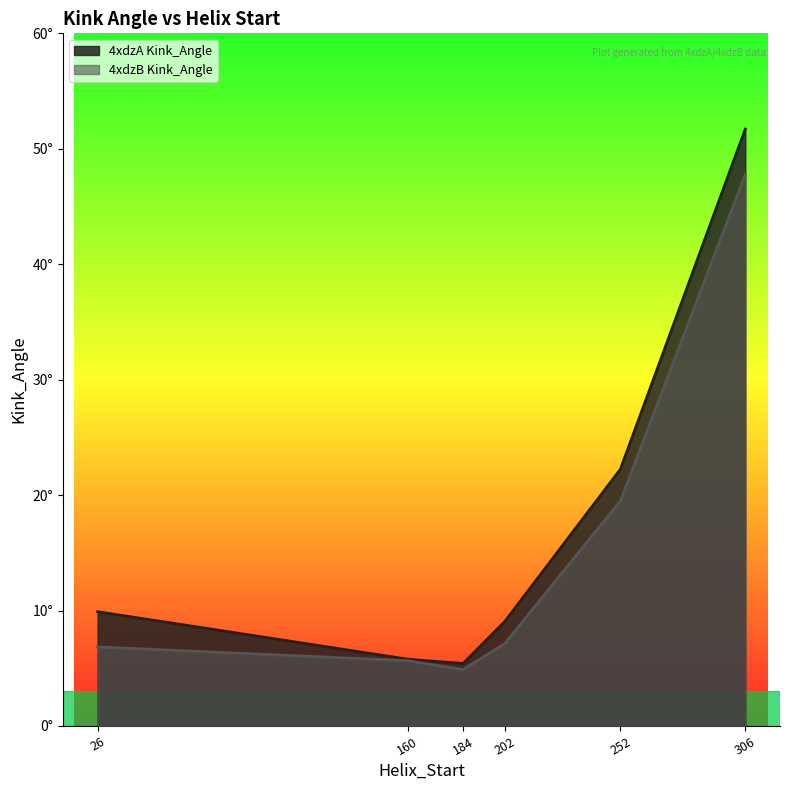

Reading left to right, list all the values displayed in this chart.

4xdzA Kink_Angle: 26=9.9	160=5.8	184=5.4	202=9.0	252=22.2	306=51.7
4xdzB Kink_Angle: 26=6.8	160=5.7	184=4.9	202=7.1	252=19.5	306=47.8